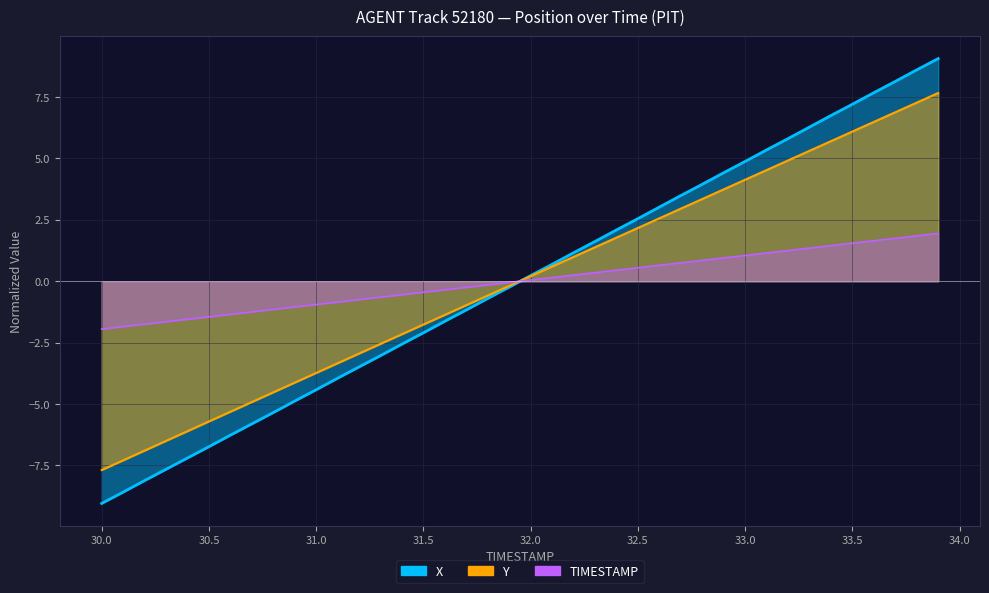

Which series has the widest spread of values?

X